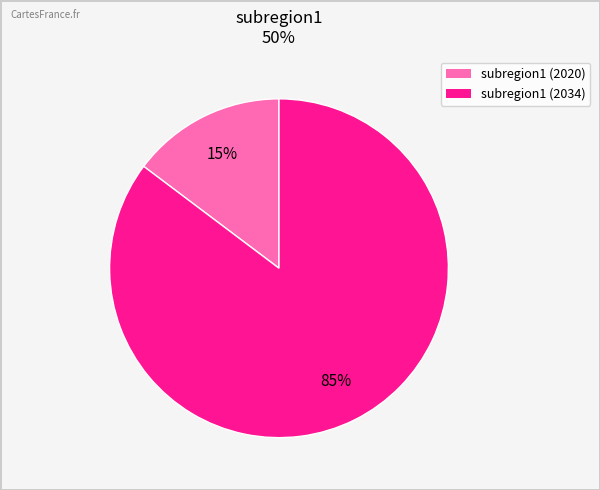

To the nearest percent, what is the average slice percentage?

50%